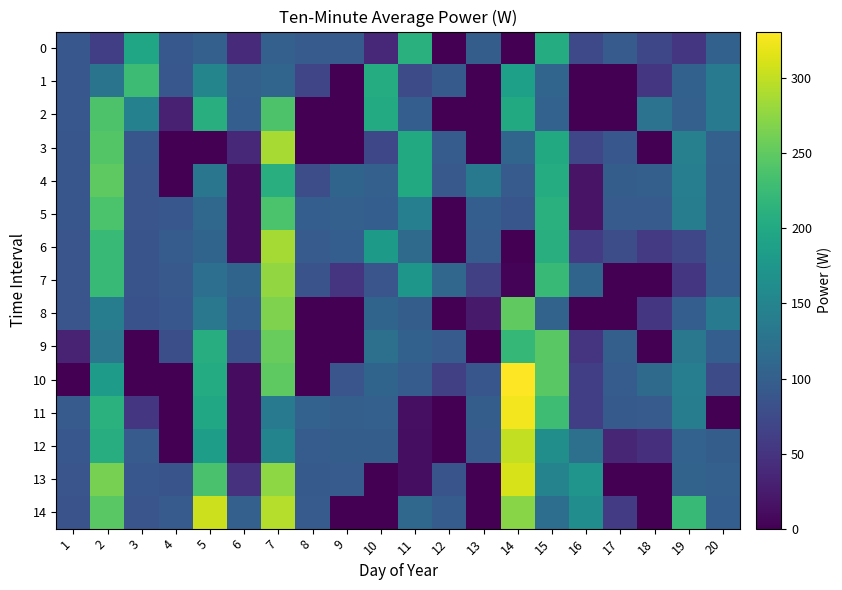

Rank the series at 3 from highest to lowest value.

1, 0, 2, 12, 13, 3, 4, 14, 5, 6, 7, 8, 11, 9, 10